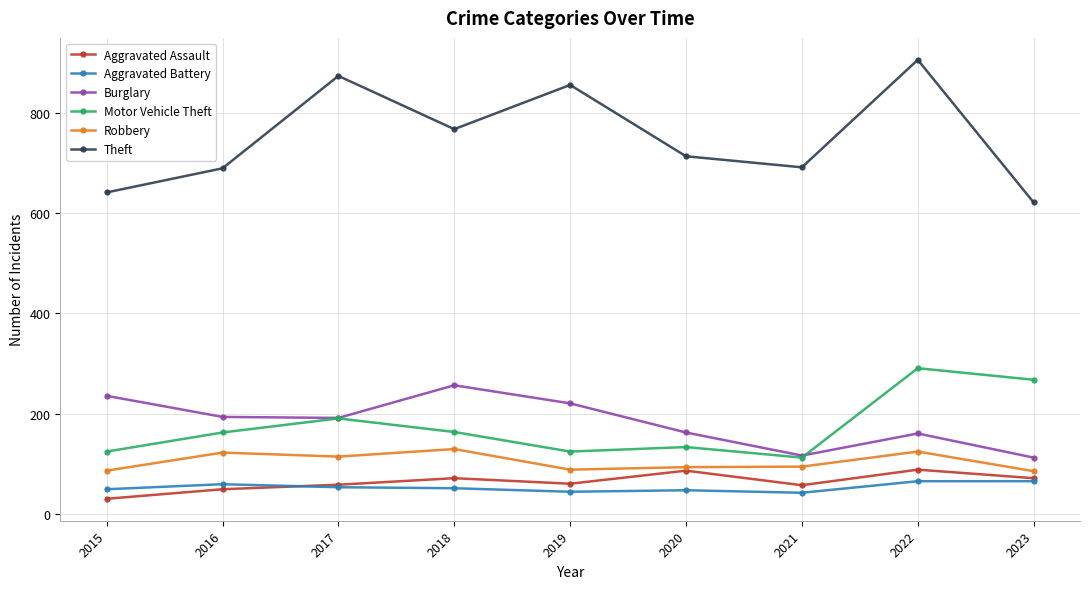

At which category is the sum across all series the highest?

2022